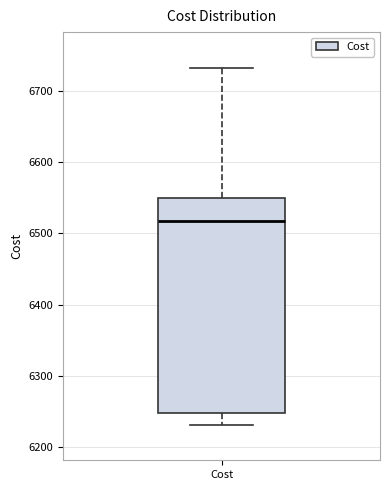

Transcribe this box plot: give where the median line is, the range the box spans, and where the two whiskers end, as read against the y-axis. The values are not printed on the chart, so give them approximately, as read against the axis.

median 6520, box 6250 to 6550, whiskers 6230 to 6730